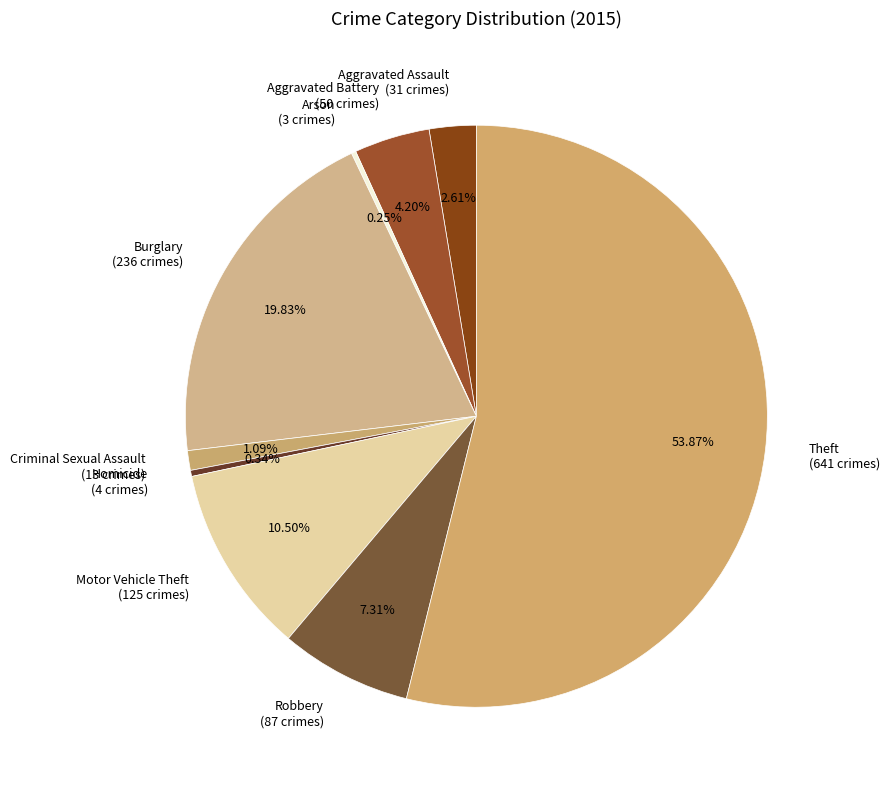

Which slice represents more than half of the pie?

Theft